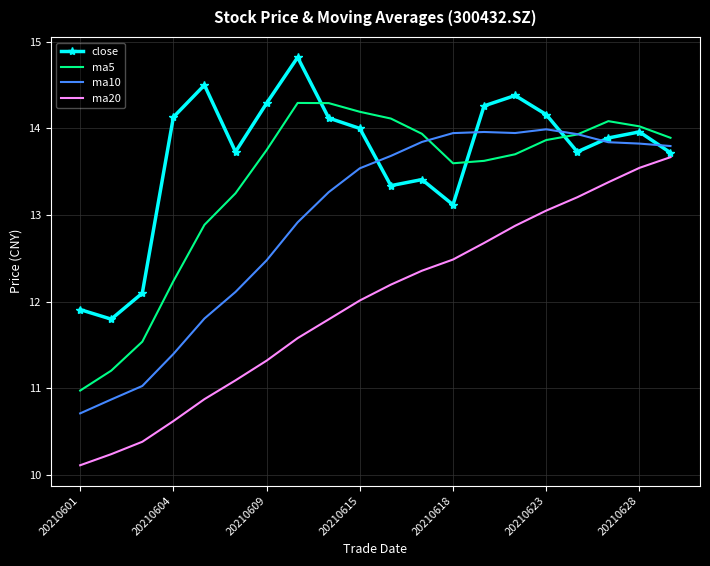

Which series has the largest range (max minus min)?

ma20